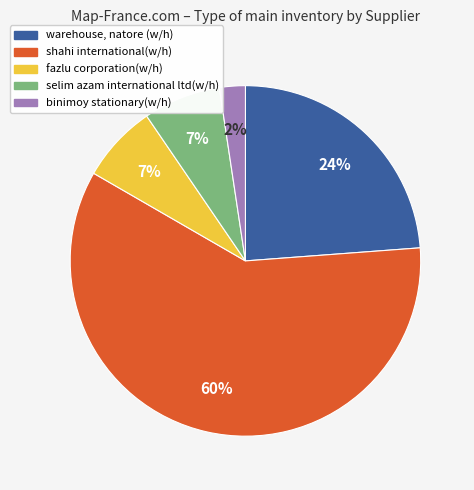

To the nearest percent, what is the difference between the selim azam international ltd(w/h) and binimoy stationary(w/h) slice percentages?

5%